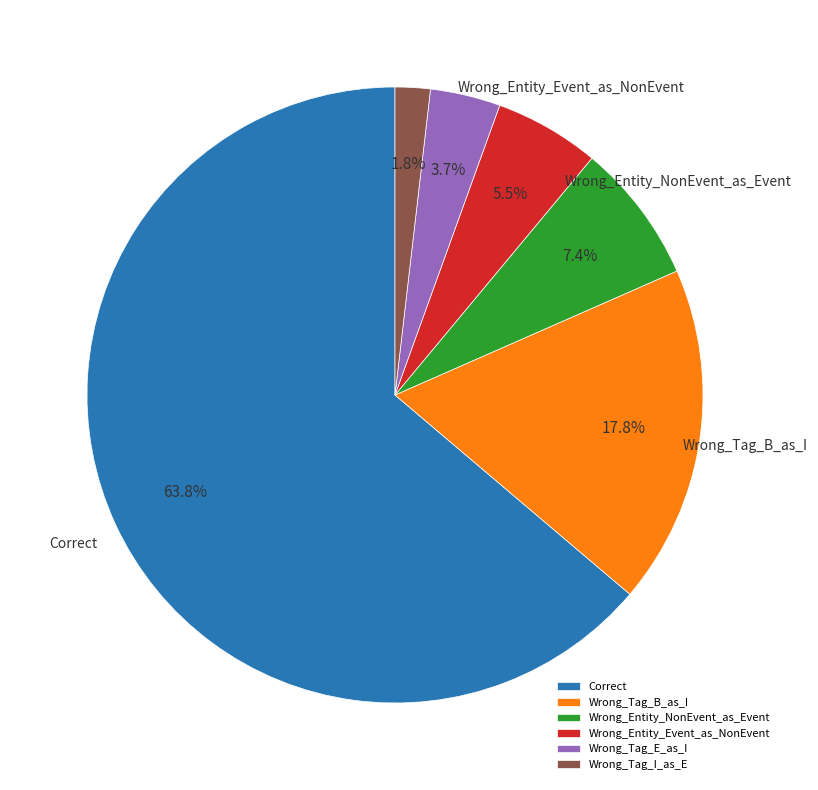

True or false: Wrong_Entity_NonEvent_as_Event accounts for 1% of the total.

False